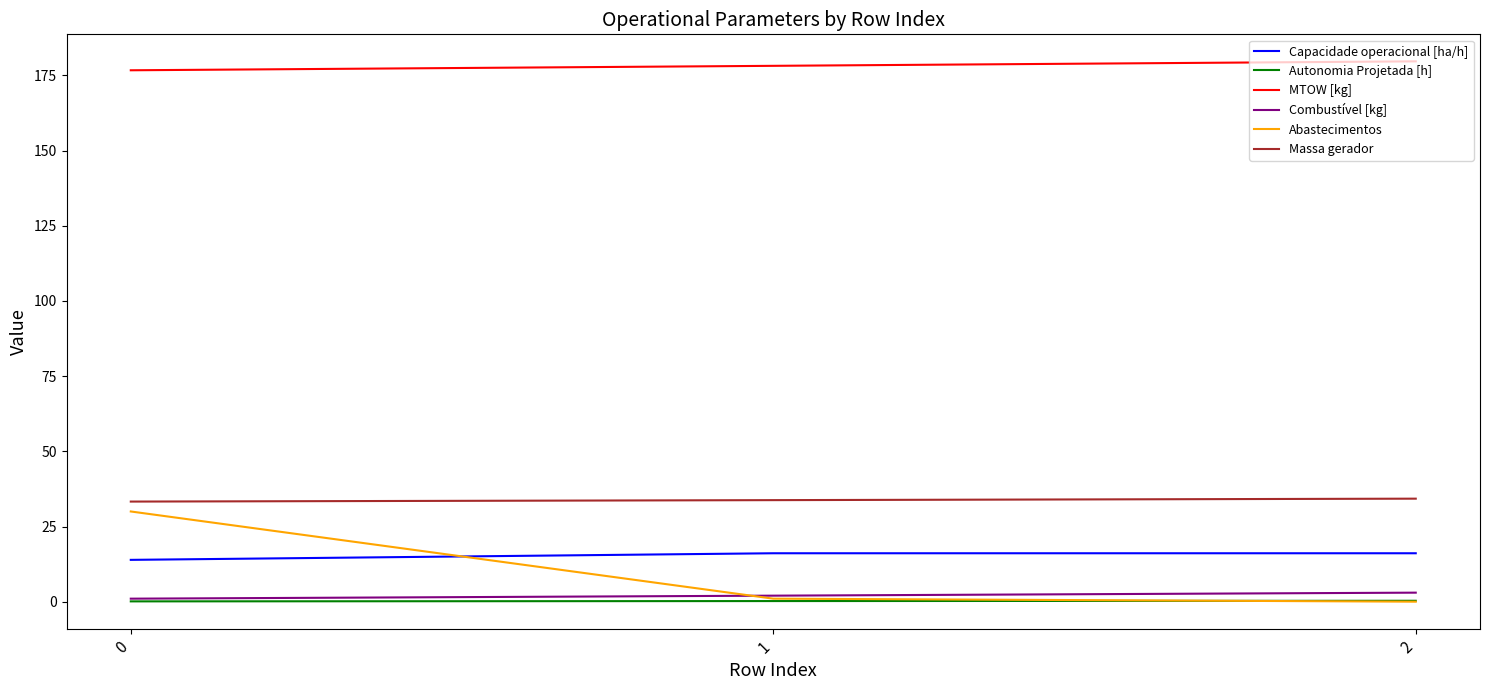

The value of Massa gerador at 2 is 34.3. True or false?

True